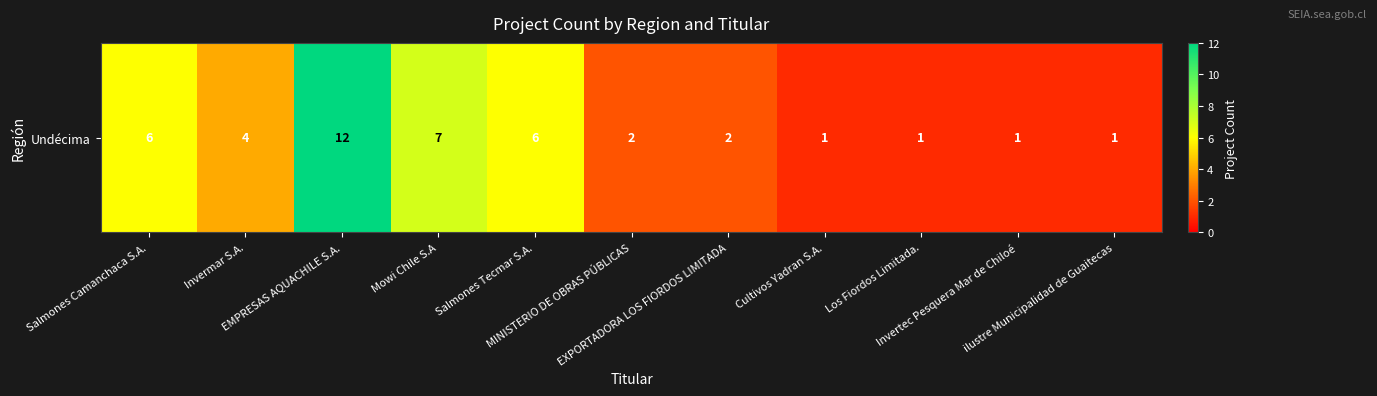

True or false: the data shows 1 at Invertec Pesquera Mar de Chiloé.

True